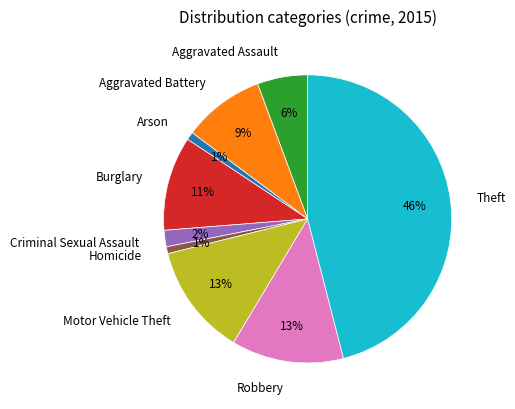

Count the number of slices in the pie.

9